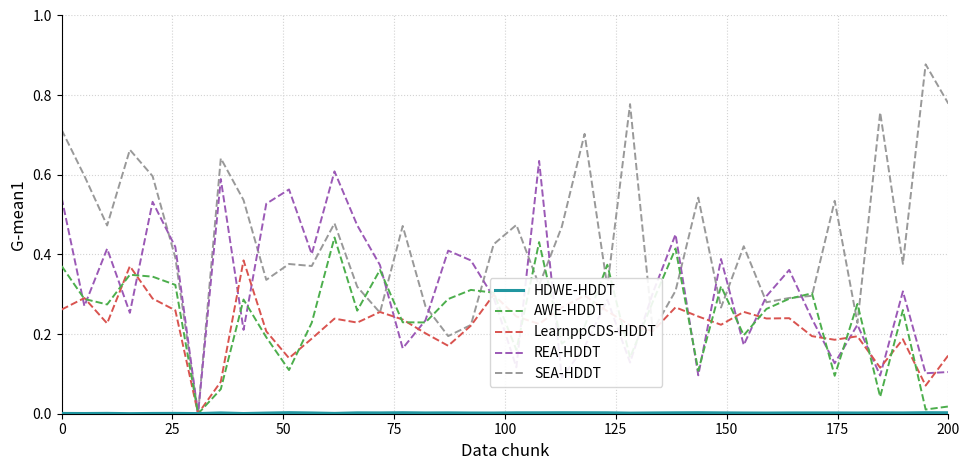

Count the LearnppCDS-HDDT values in the range 0 to 1.

40